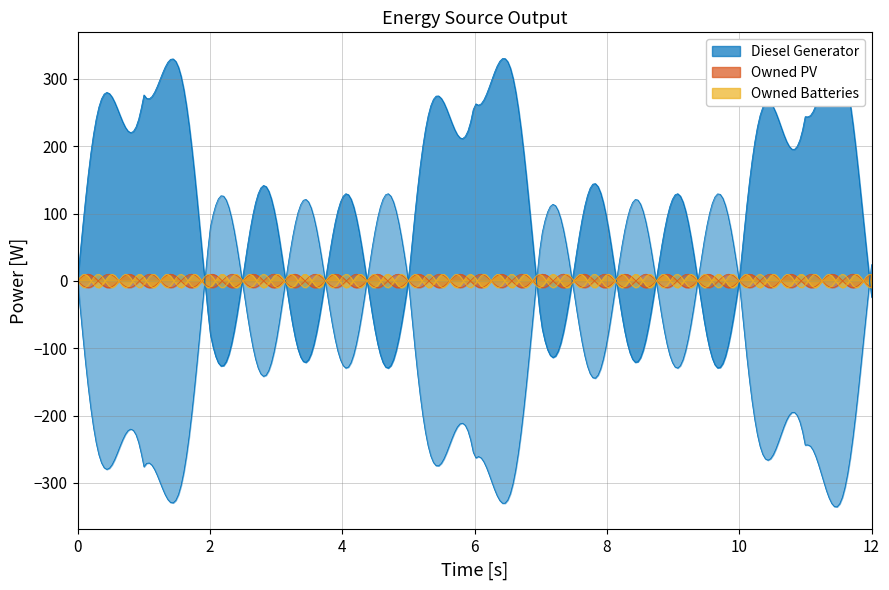

Which series has the largest total across all categories?

Diesel Generator